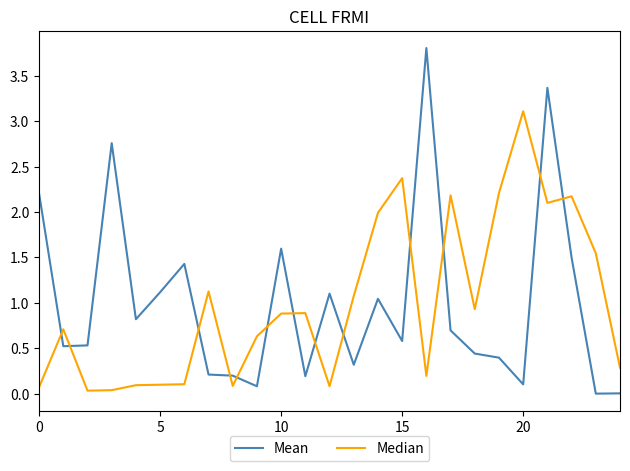

Which series has the largest range (max minus min)?

Mean